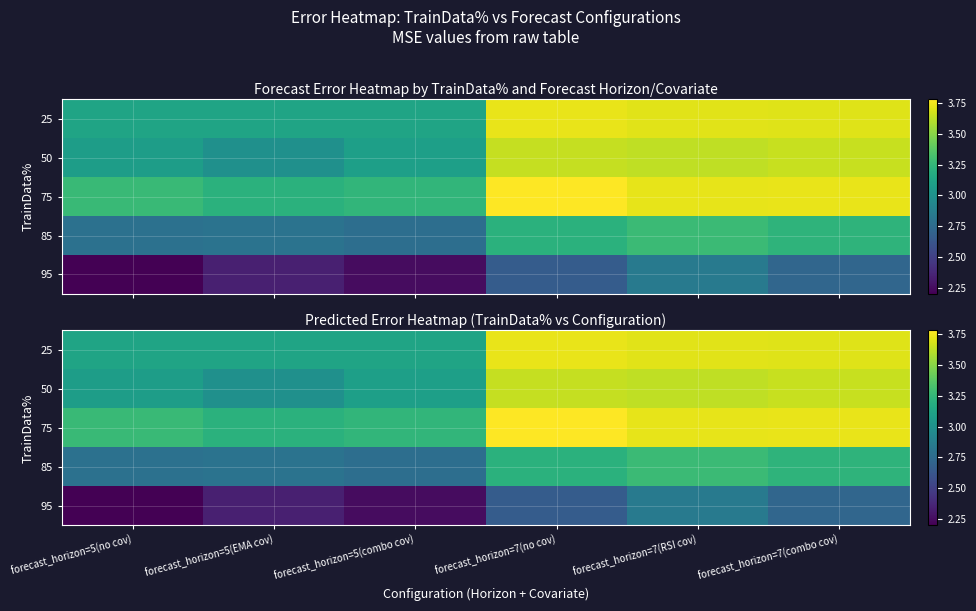

Rank the categories by 75 value from highest to lowest.

forecast_horizon=7(no cov), forecast_horizon=7(combo cov), forecast_horizon=7(RSI cov), forecast_horizon=5(no cov), forecast_horizon=5(combo cov), forecast_horizon=5(EMA cov)